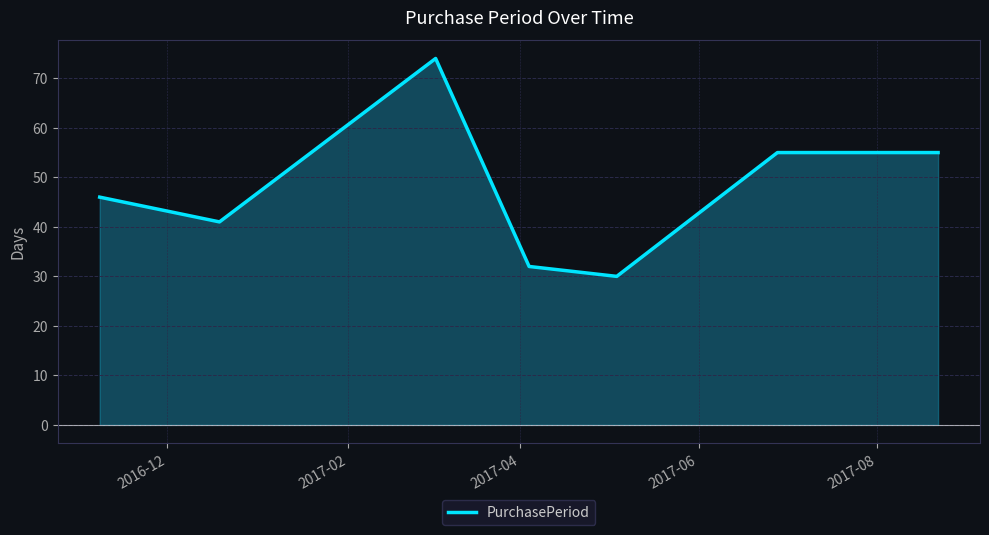

How many values are below 46?

3